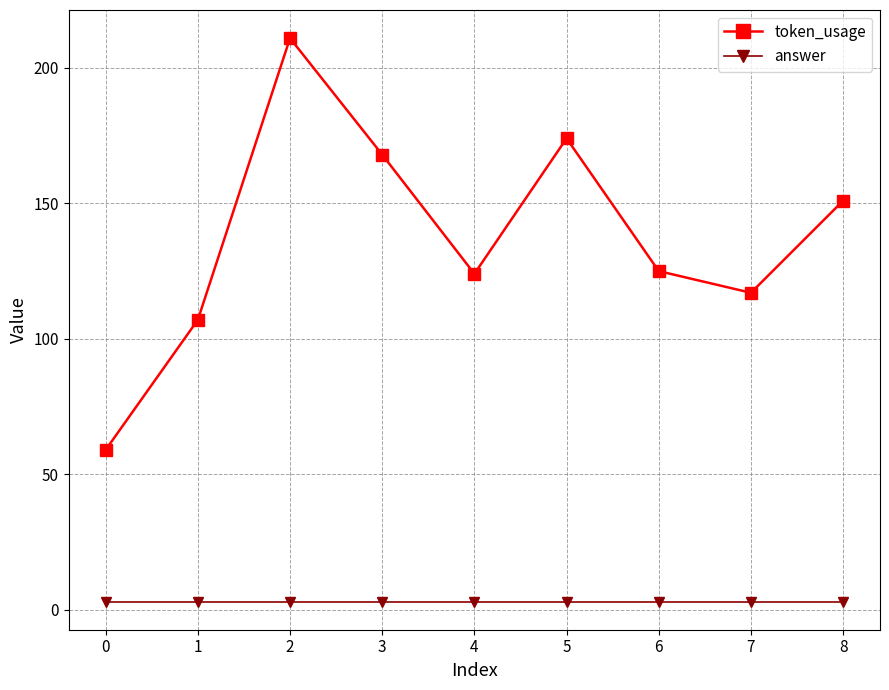

How many lines are shown in the chart?

2